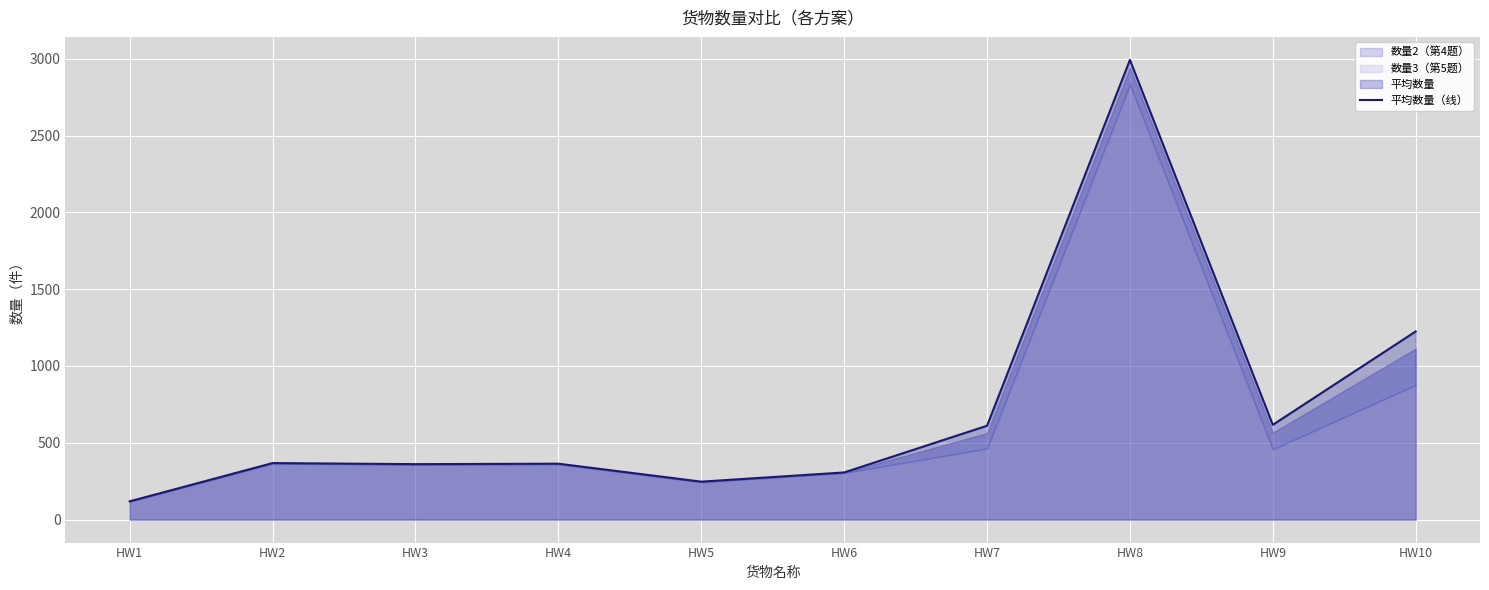

List the labels in order of value, largest first.

HW8, HW10, HW9, HW7, HW2, HW4, HW3, HW6, HW5, HW1